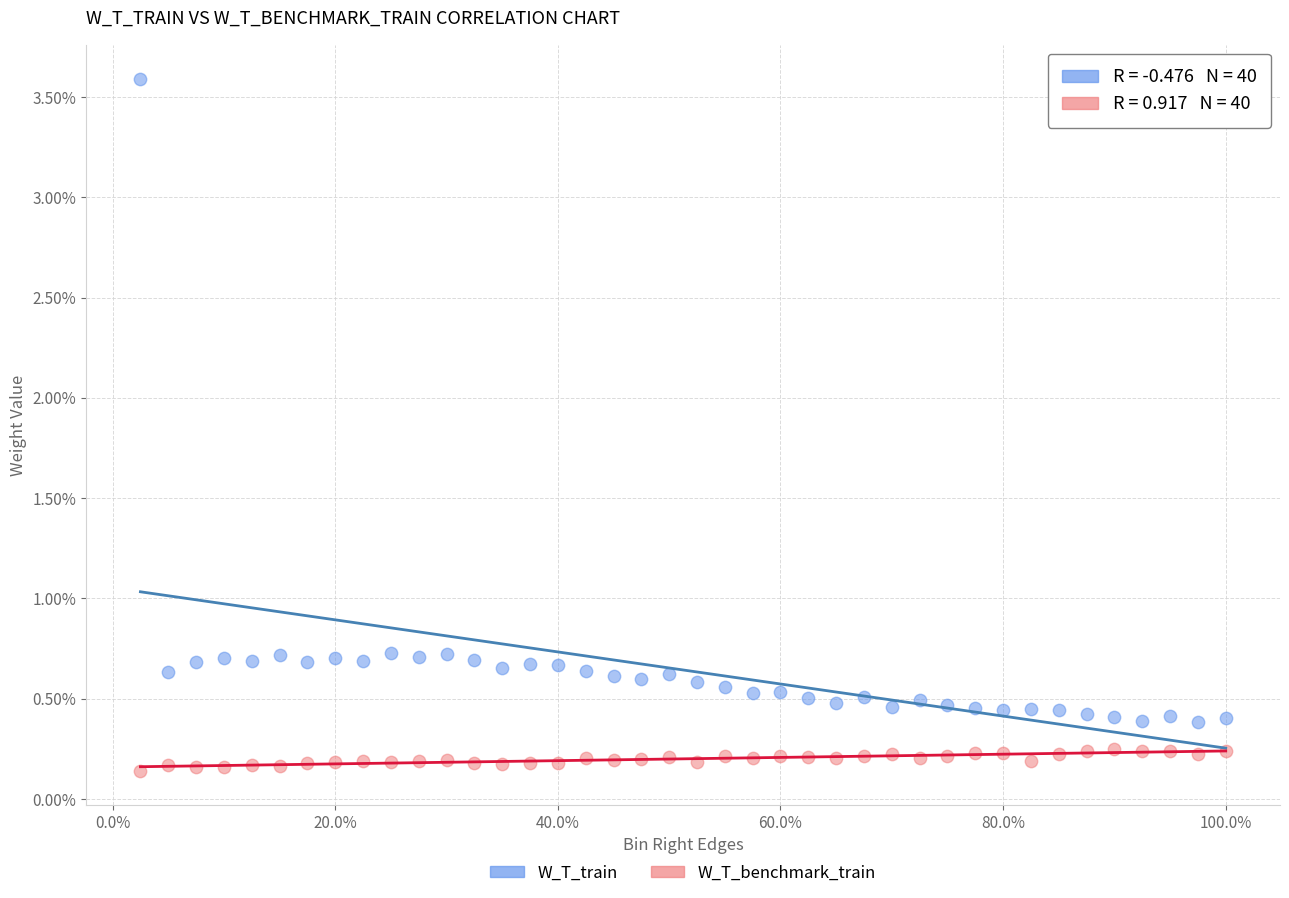

Which series reaches the minimum Y coordinate?

W_T_benchmark_train